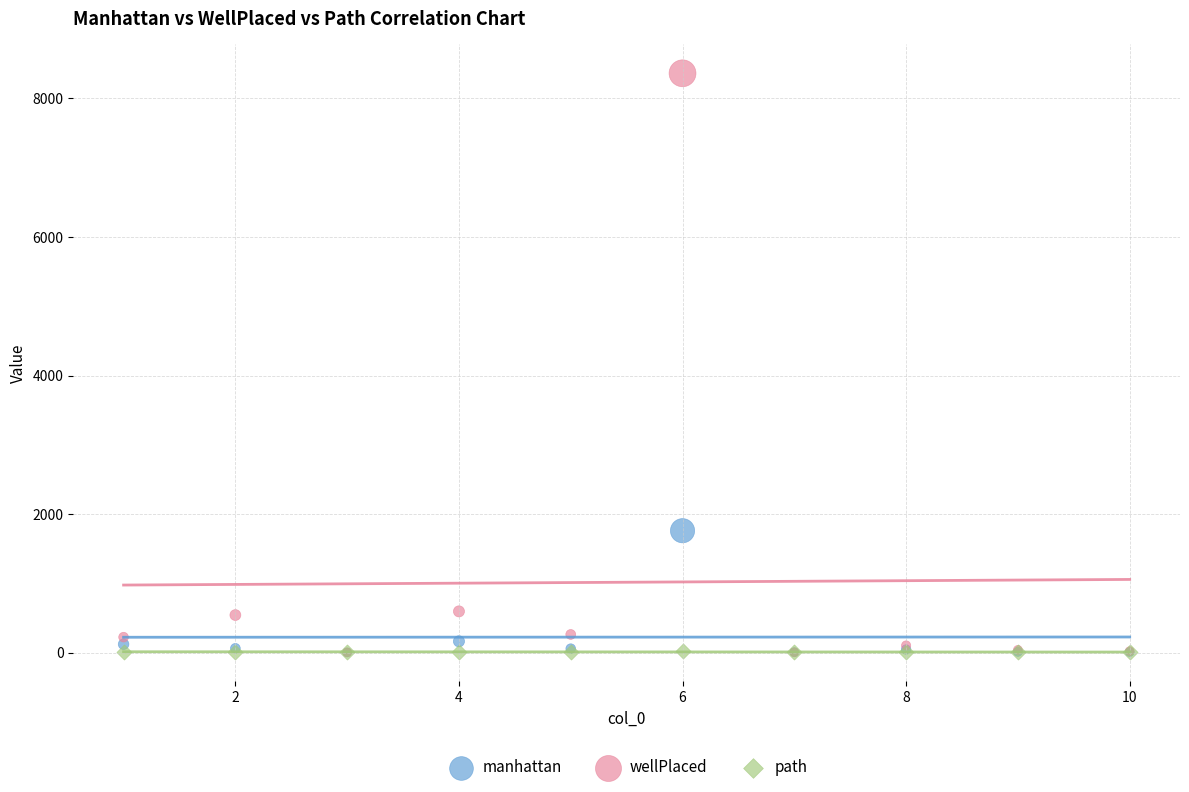

Across all series, what Y value is closest to 4183?

1761